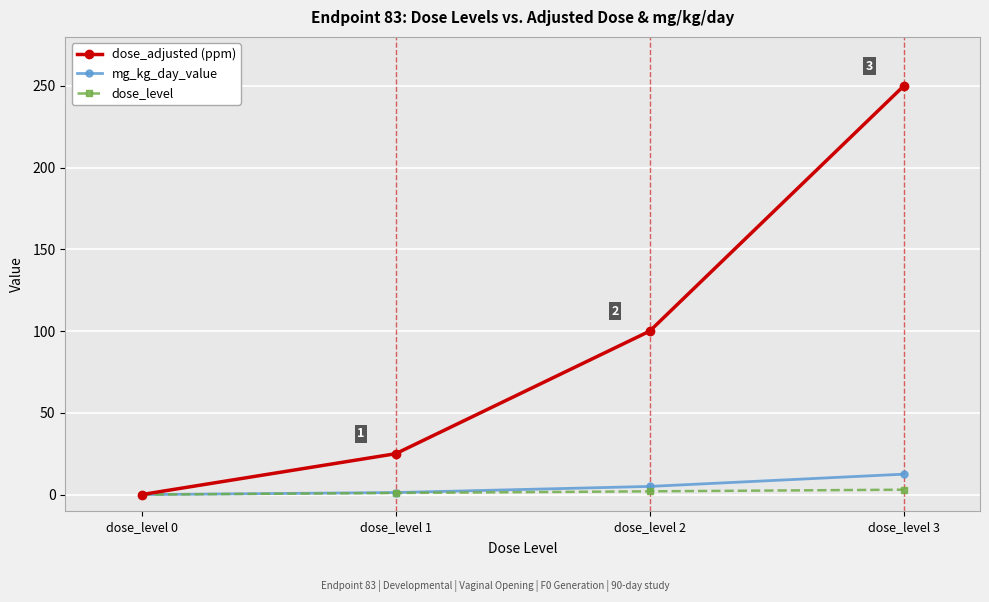

The dose_level series shows 0.0 at dose_level 0. True or false?

True